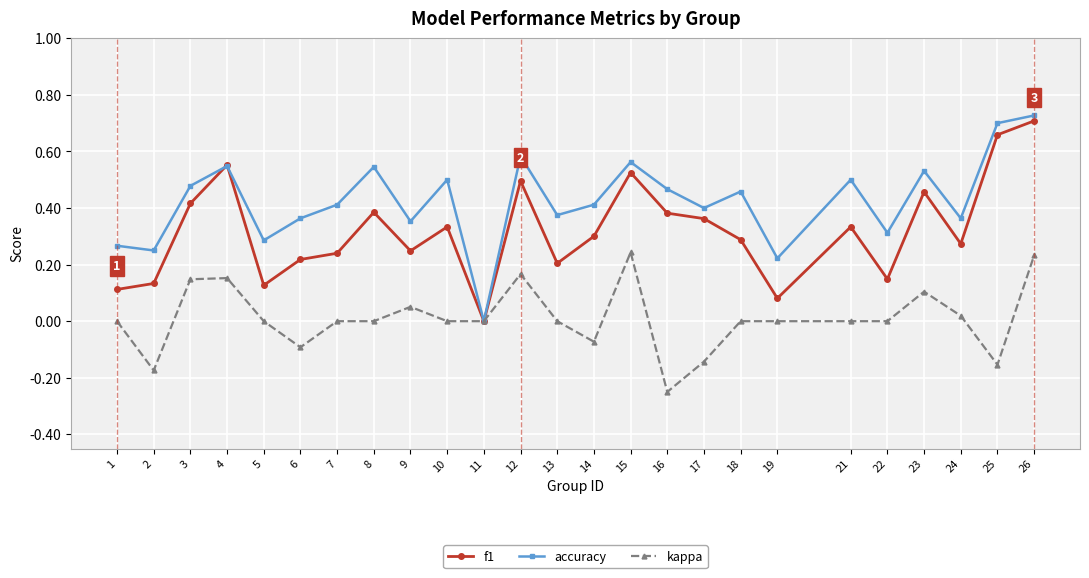

Which series has the largest total across all categories?

accuracy